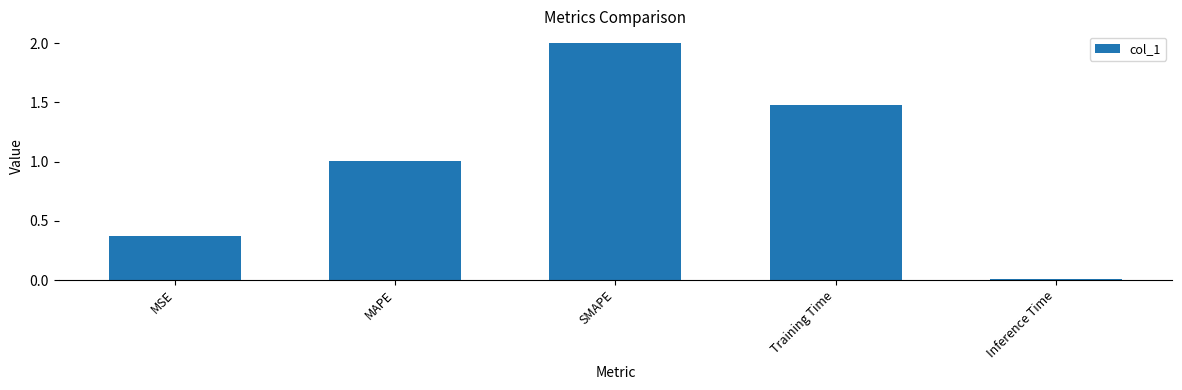

Between SMAPE and MAPE, which is larger?

SMAPE